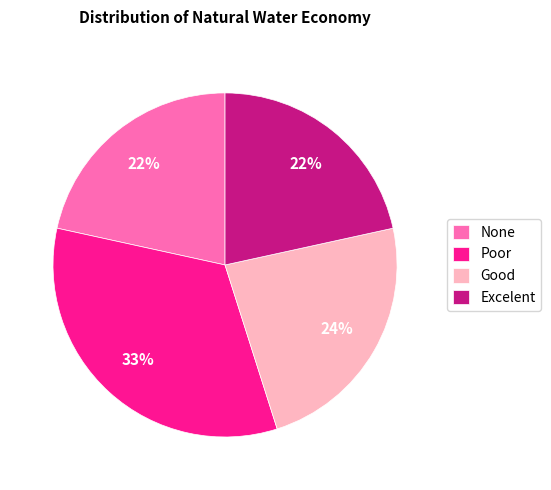

Does None account for over 50% of the chart?

No